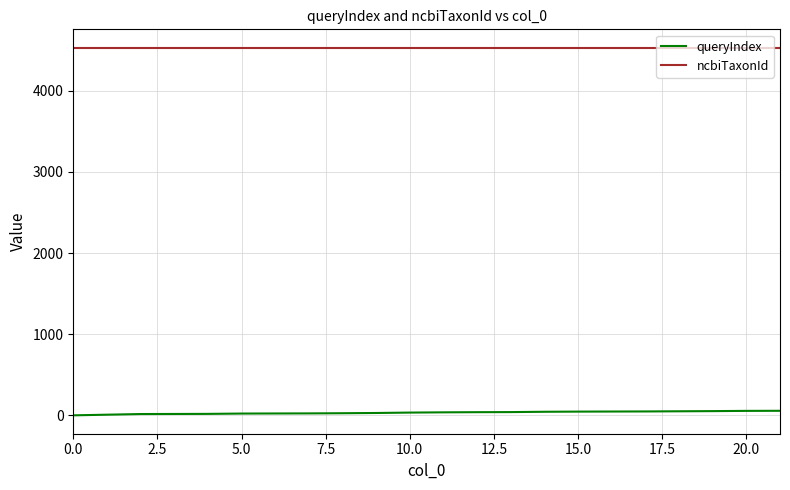

List the series in order of their peak value, highest first.

ncbiTaxonId, queryIndex